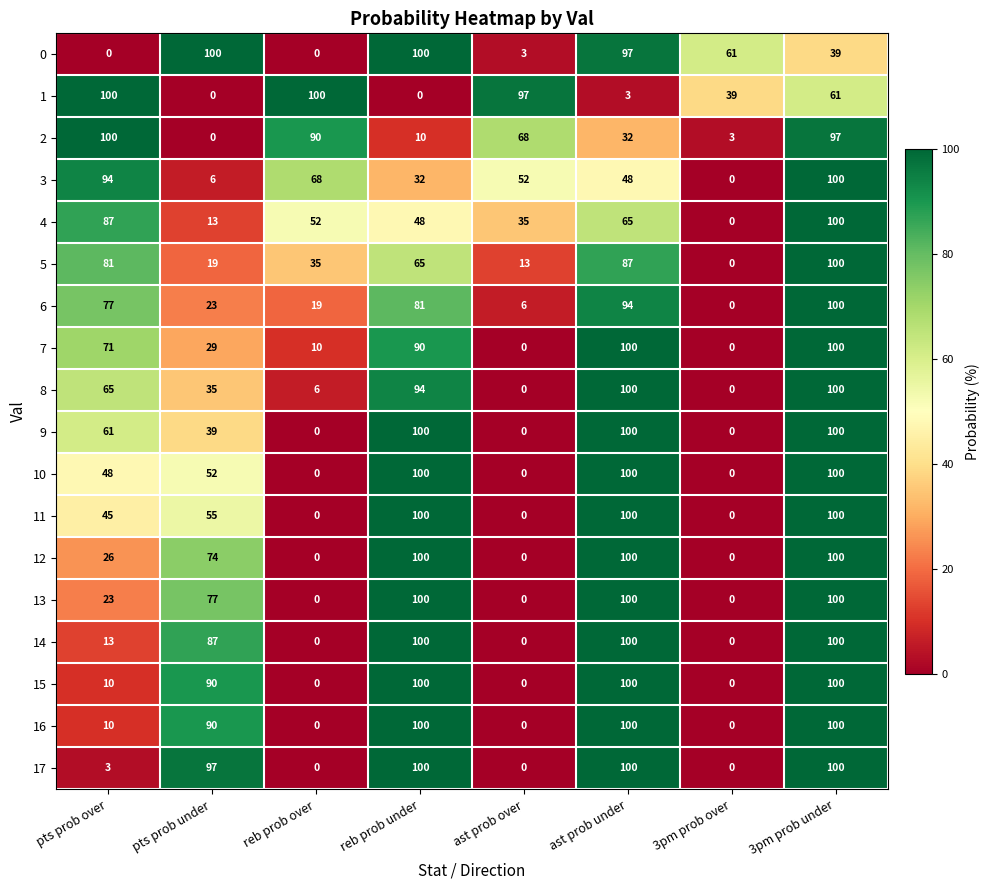

How many positive values does the 4 series have?

7